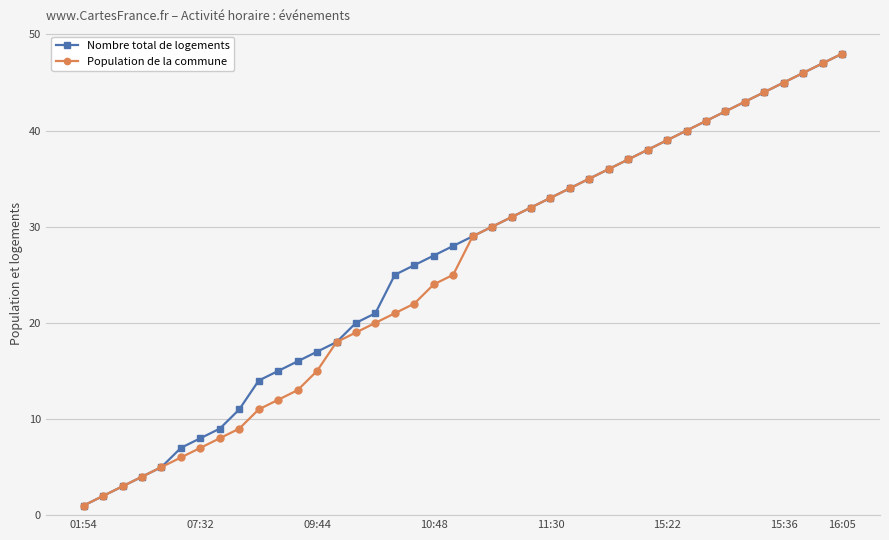

What is the value of the Nombre total de logements point at the 10th from the left?

14